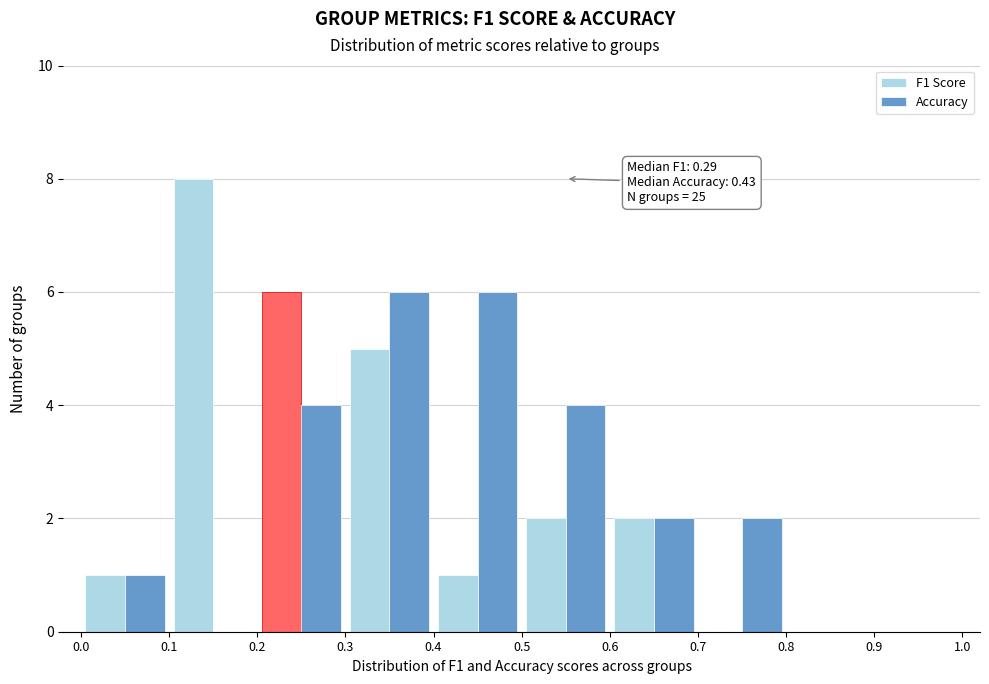

In the F1 Score series, which range on the x-axis has the tallest bar?

0.1 to 0.2